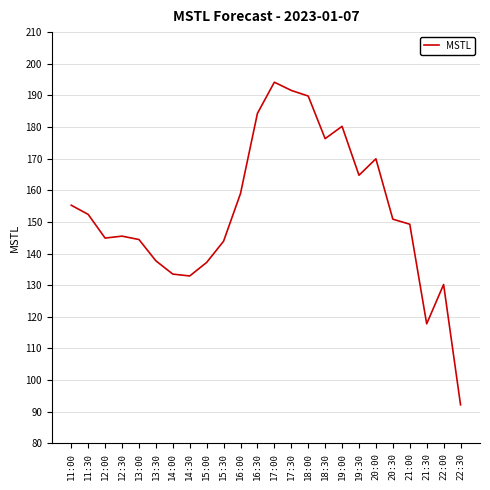

What is the change in value from 14:00 to 17:30?

+58.1